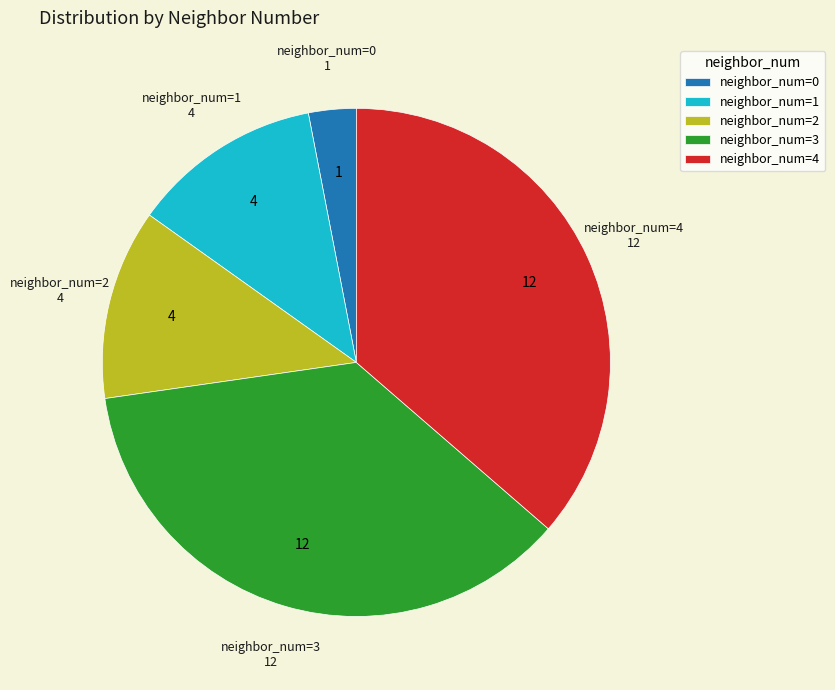

Do neighbor_num=2 and neighbor_num=1 together represent more than half of the pie?

No